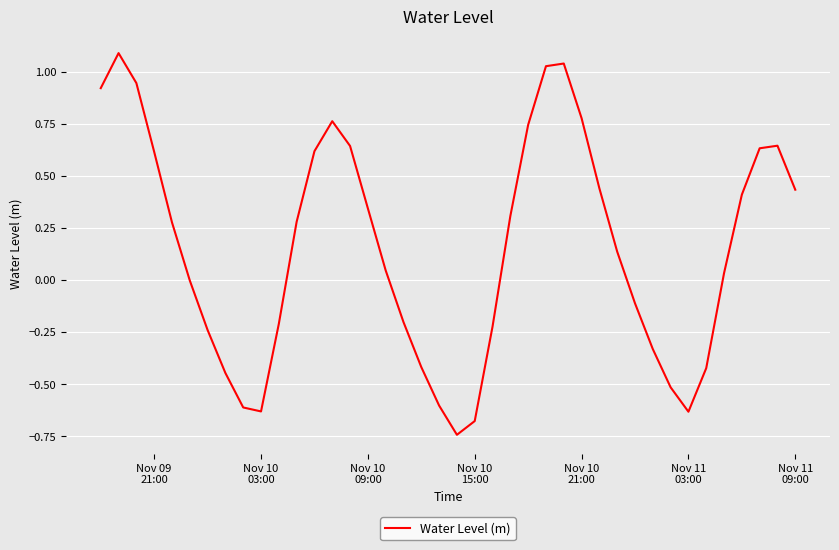

What is the difference between the maximum and minimum values?

1.8